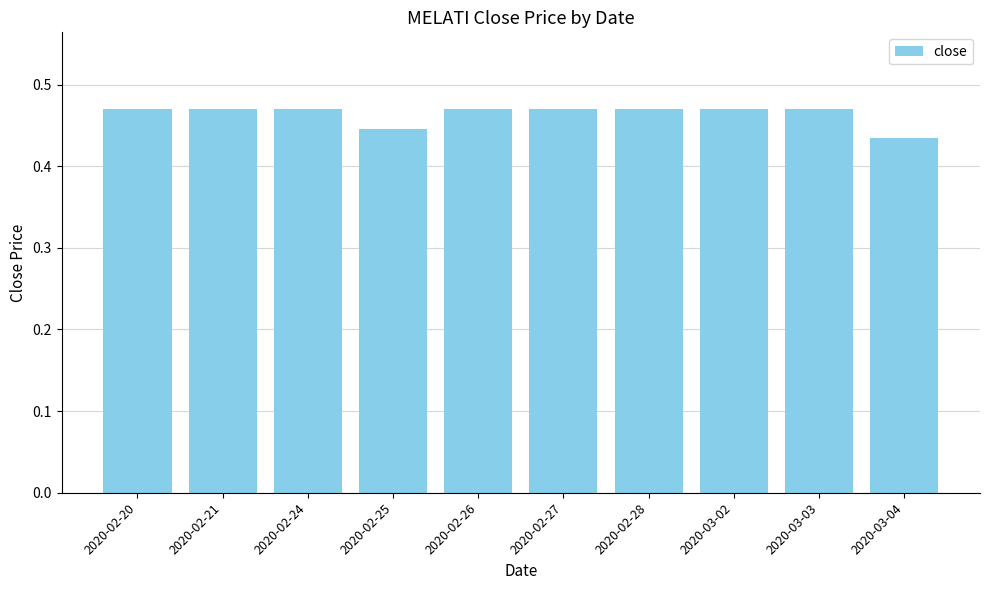

Which has a higher value, 2020-03-03 or 2020-03-04?

2020-03-03